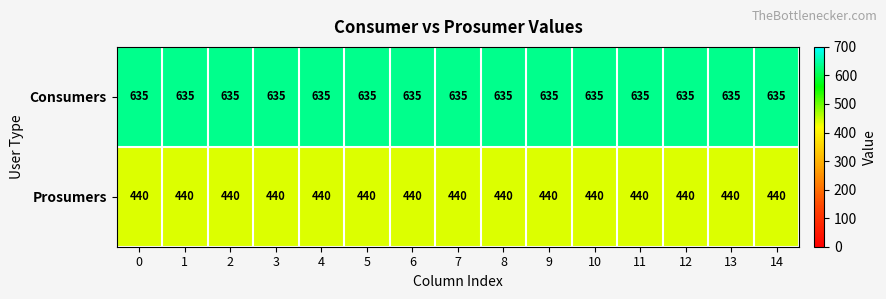

What is the difference between the highest and lowest values at 5?

195